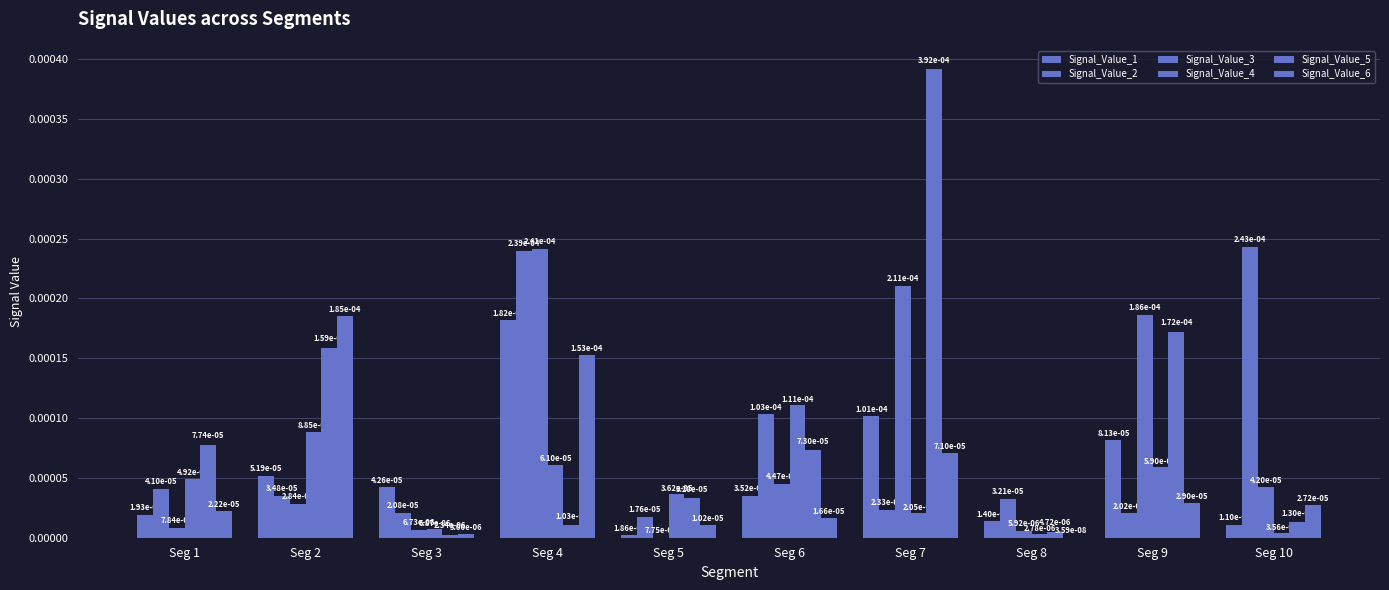

How many groups of bars are there?

10